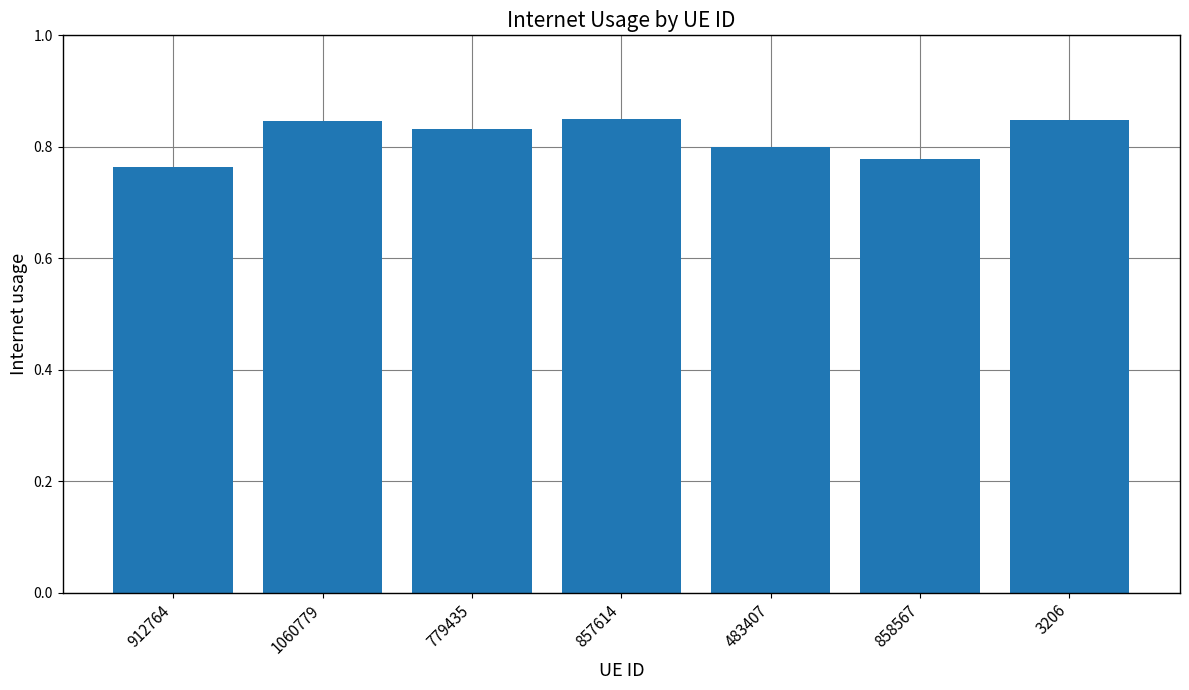

The chart shows a value of 0.8 at 3206. True or false?

True